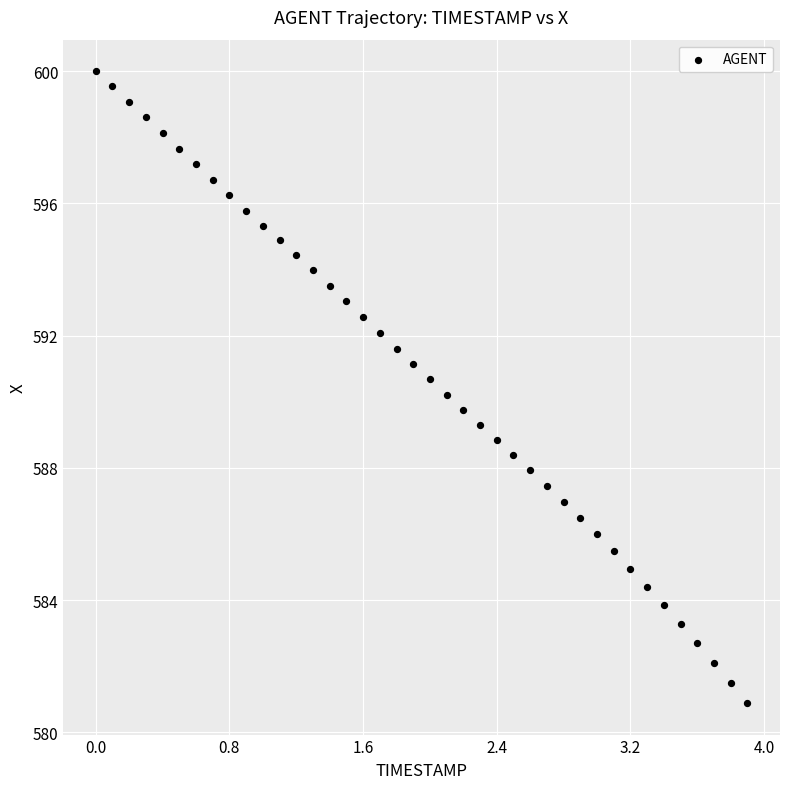

What is the range of Y values (max minus min)?

19.1